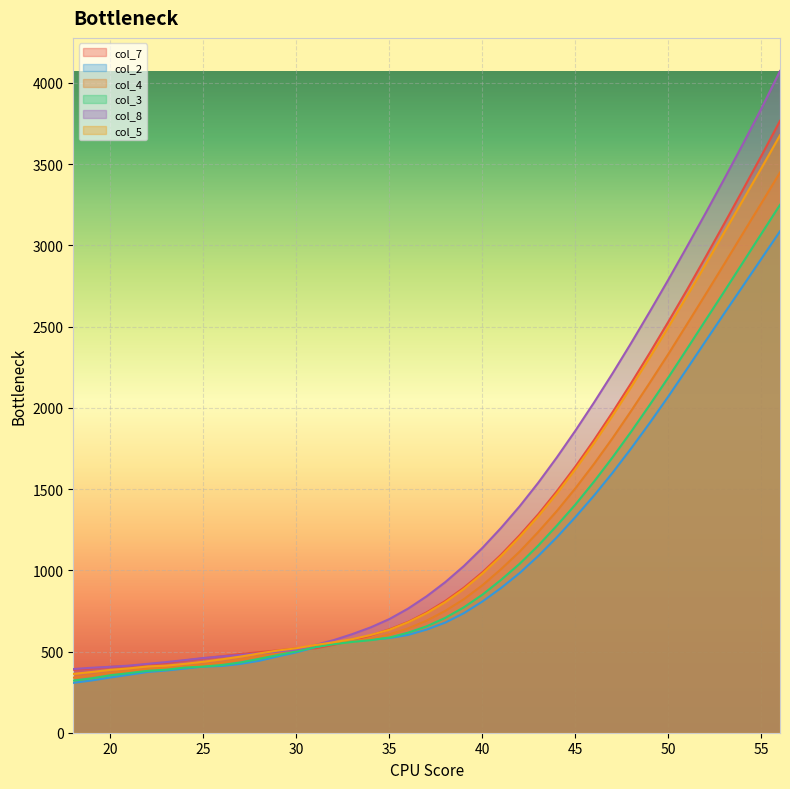

Between which two adjacent categories do col_4 and col_2 first intersect?

31 and 32